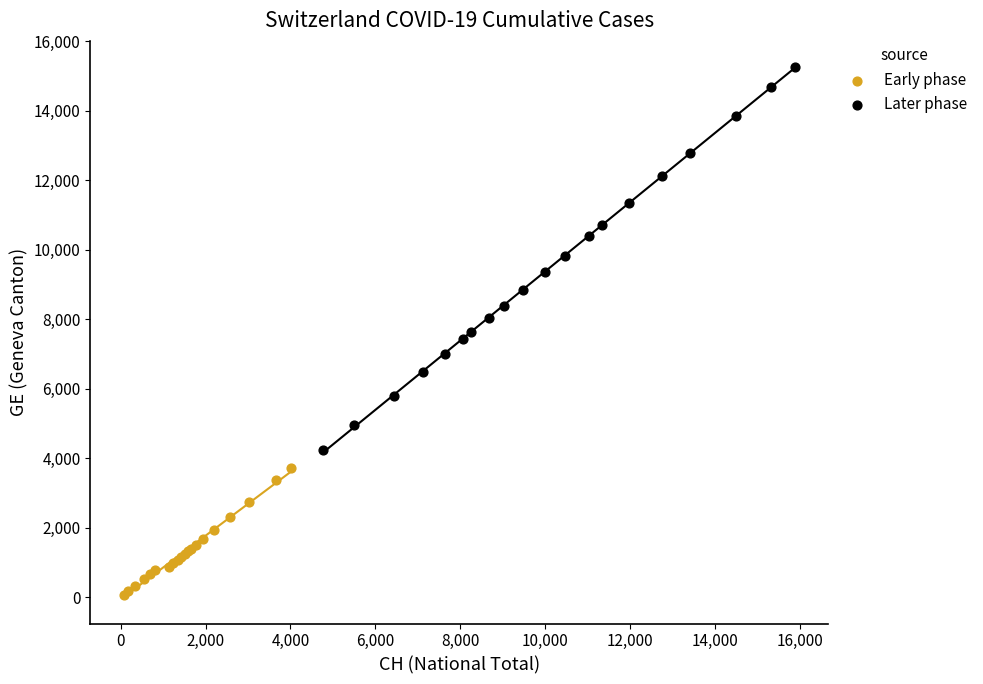

Which series contains the highest Y value?

Later phase